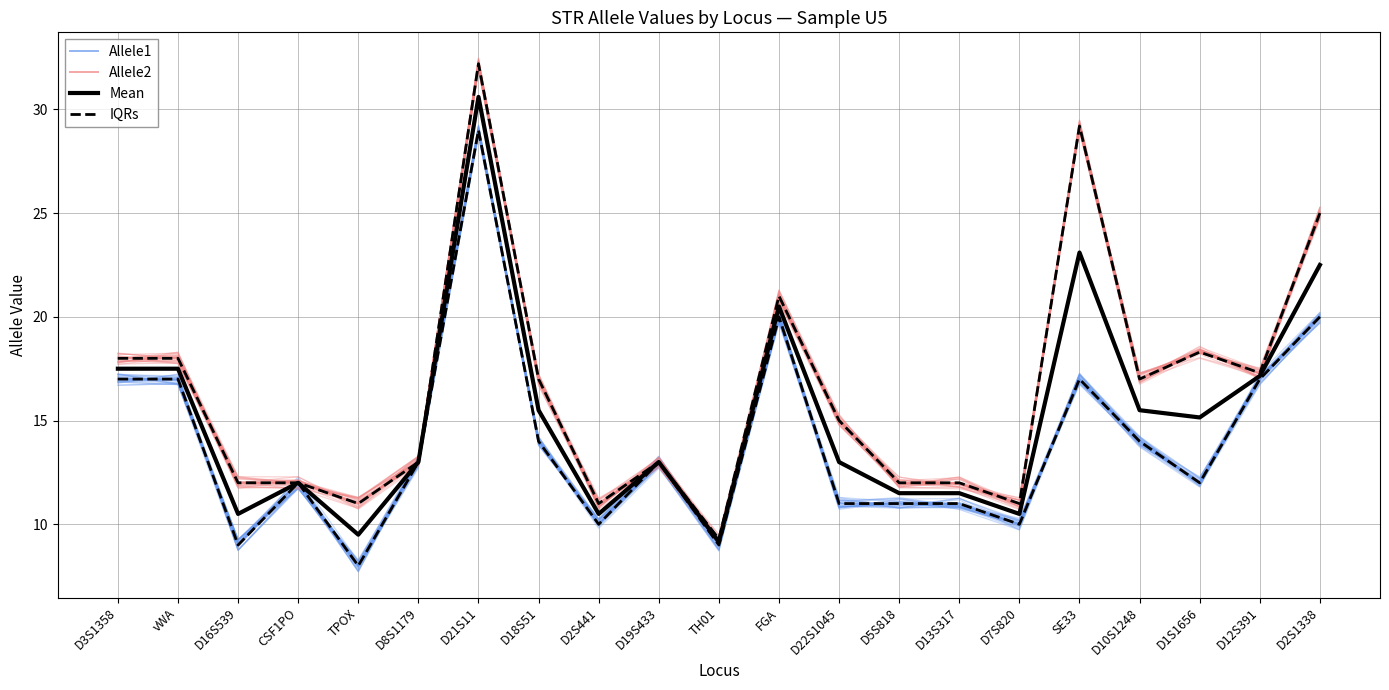

Reading left to right, transcribe all the data shown in this chart.

Allele1: D3S1358=17.0	vWA=17.0	D16S539=9.0	CSF1PO=12.0	TPOX=8.0	D8S1179=13.0	D21S11=29.0	D18S51=14.0	D2S441=10.0	D19S433=13.0	TH01=9.0	FGA=20.0	D22S1045=11.0	D5S818=11.0	D13S317=11.0	D7S820=10.0	SE33=17.0	D10S1248=14.0	D1S1656=12.0	D12S391=17.0	D2S1338=20.0
Allele2: D3S1358=18.0	vWA=18.0	D16S539=12.0	CSF1PO=12.0	TPOX=11.0	D8S1179=13.0	D21S11=32.2	D18S51=17.0	D2S441=11.0	D19S433=13.0	TH01=9.3	FGA=21.0	D22S1045=15.0	D5S818=12.0	D13S317=12.0	D7S820=11.0	SE33=29.2	D10S1248=17.0	D1S1656=18.3	D12S391=17.3	D2S1338=25.0
Mean: D3S1358=17.5	vWA=17.5	D16S539=10.5	CSF1PO=12.0	TPOX=9.5	D8S1179=13.0	D21S11=30.6	D18S51=15.5	D2S441=10.5	D19S433=13.0	TH01=9.2	FGA=20.5	D22S1045=13.0	D5S818=11.5	D13S317=11.5	D7S820=10.5	SE33=23.1	D10S1248=15.5	D1S1656=15.2	D12S391=17.1	D2S1338=22.5
IQRs: D3S1358=18.0	vWA=18.0	D16S539=12.0	CSF1PO=12.0	TPOX=11.0	D8S1179=13.0	D21S11=32.2	D18S51=17.0	D2S441=11.0	D19S433=13.0	TH01=9.3	FGA=21.0	D22S1045=15.0	D5S818=12.0	D13S317=12.0	D7S820=11.0	SE33=29.2	D10S1248=17.0	D1S1656=18.3	D12S391=17.3	D2S1338=25.0